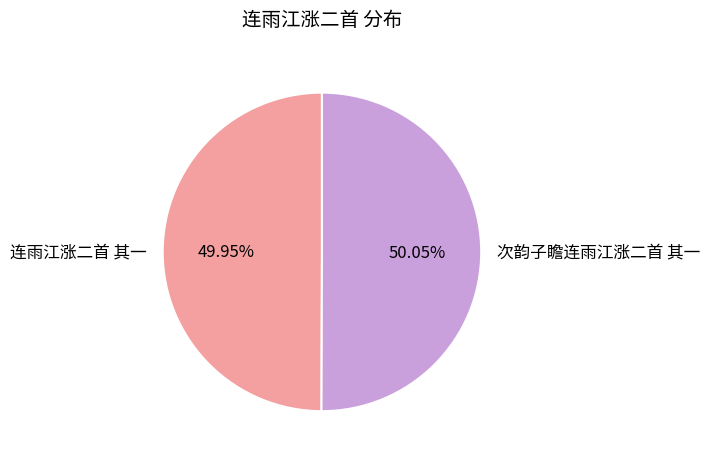

To the nearest percent, what portion does 次韵子瞻连雨江涨二首 其一 represent?

50%